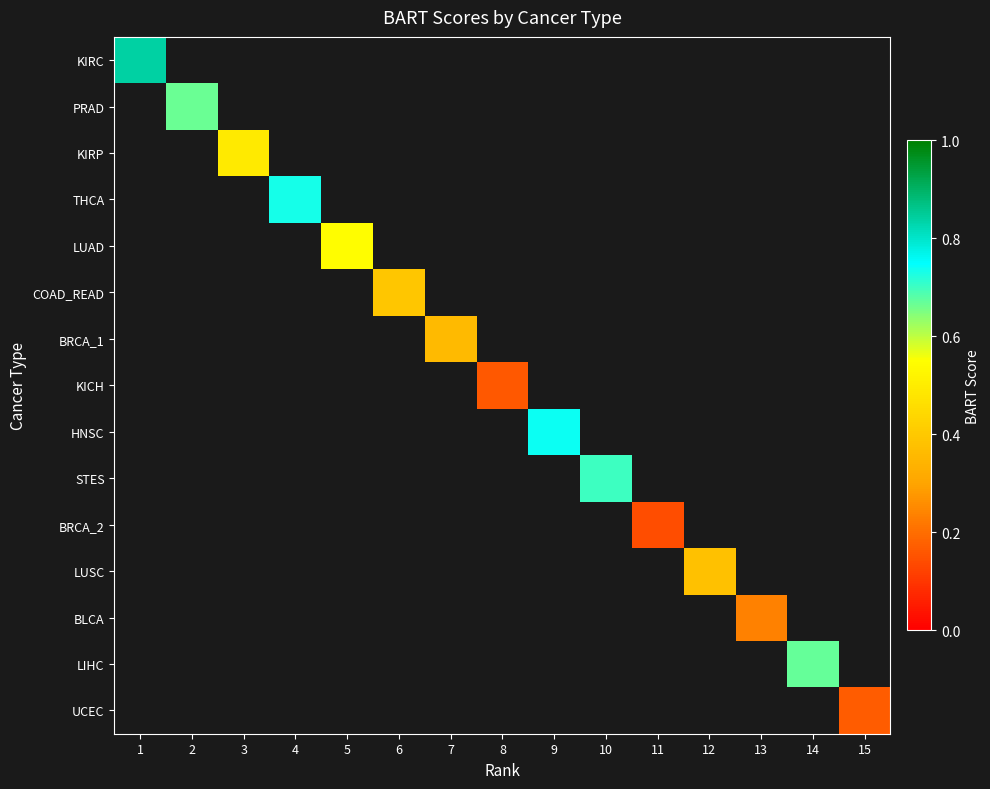

Which label corresponds to the smallest value in the chart?

11